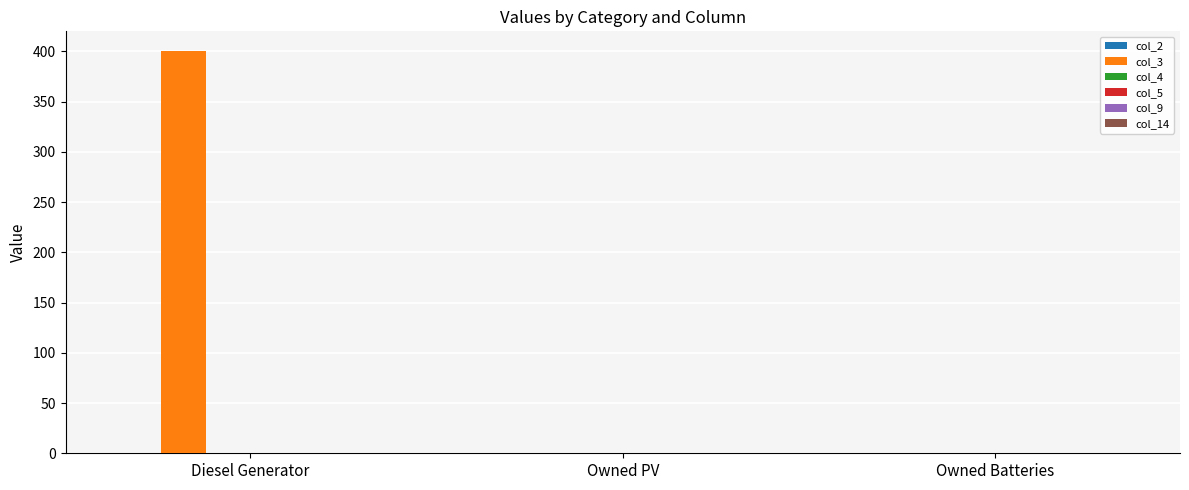

The value at Diesel Generator is 107. True or false?

False